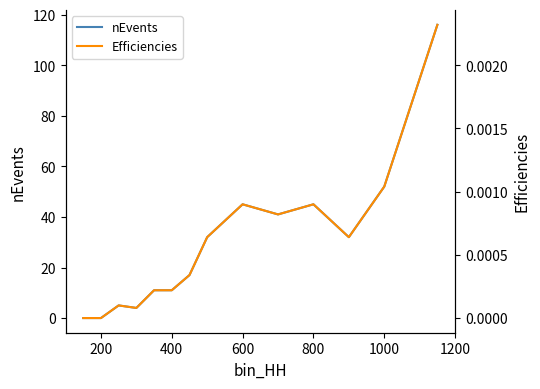

What is the maximum value for nEvents?

116